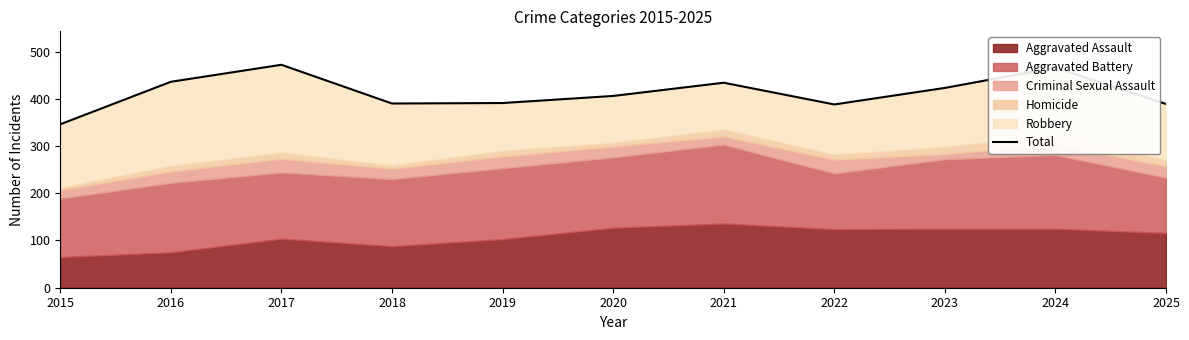

At which category does the data reach its first local valley?

2018